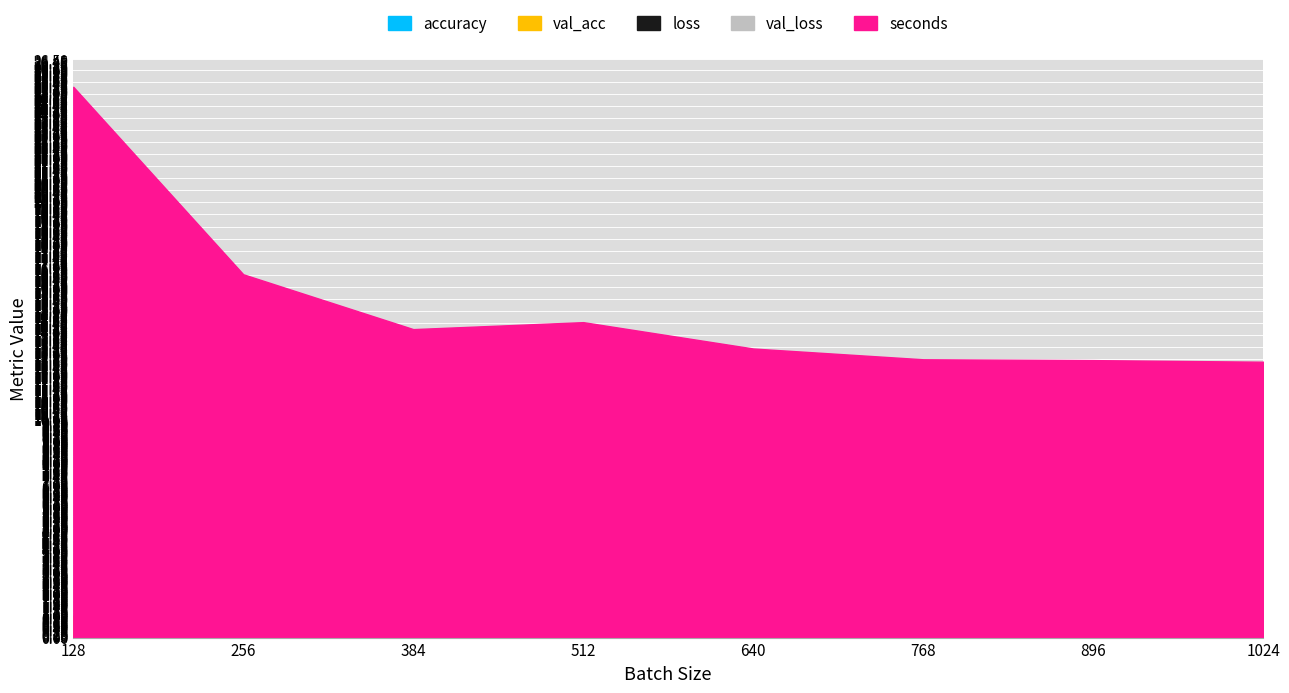

At which label is val_loss closest to 0?

128